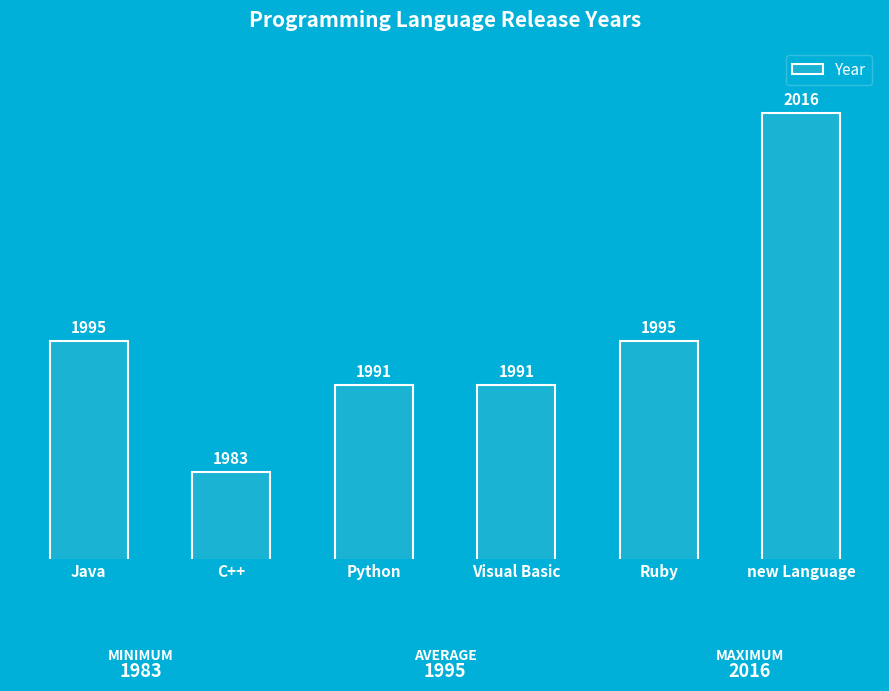

What is the label of the 6th bar from the right?

Java